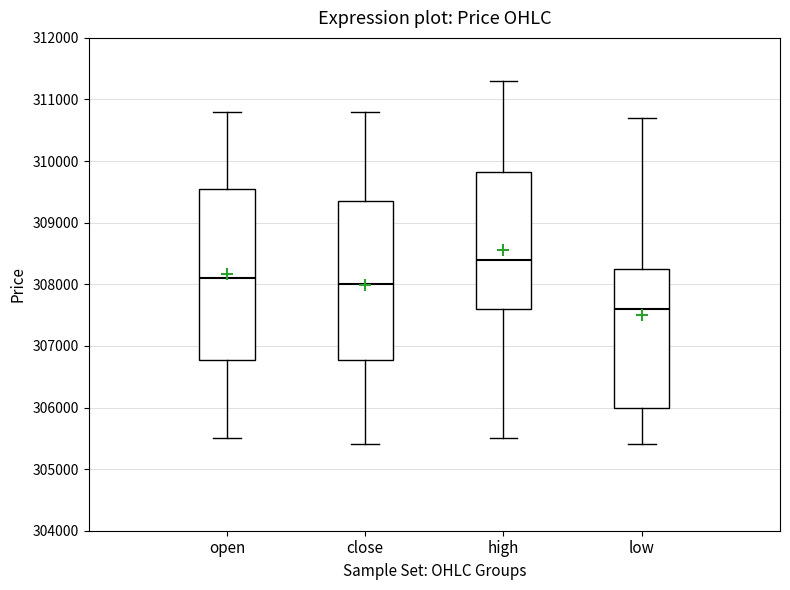

Which box has the lowest median line?

low